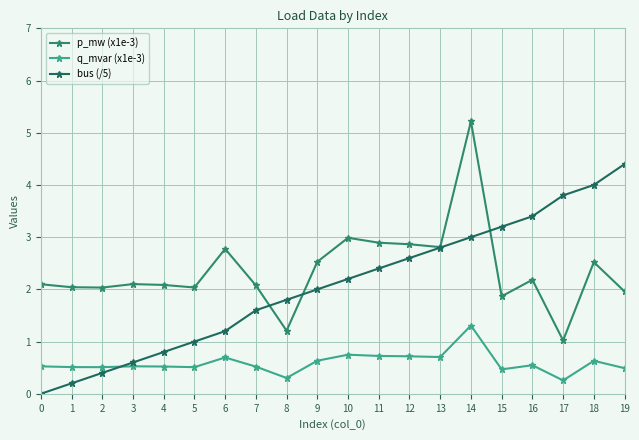

At which category is the sum across all series the highest?

14